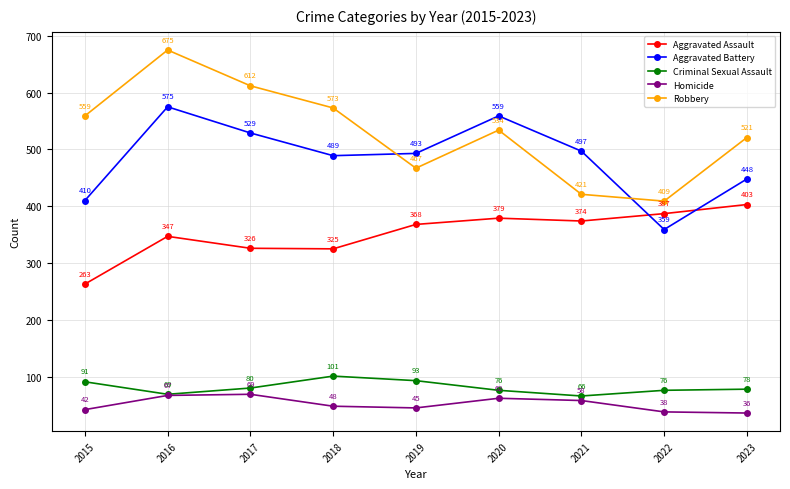

Is the value of Robbery at 2016 greater than the value of Aggravated Battery at 2016?

Yes